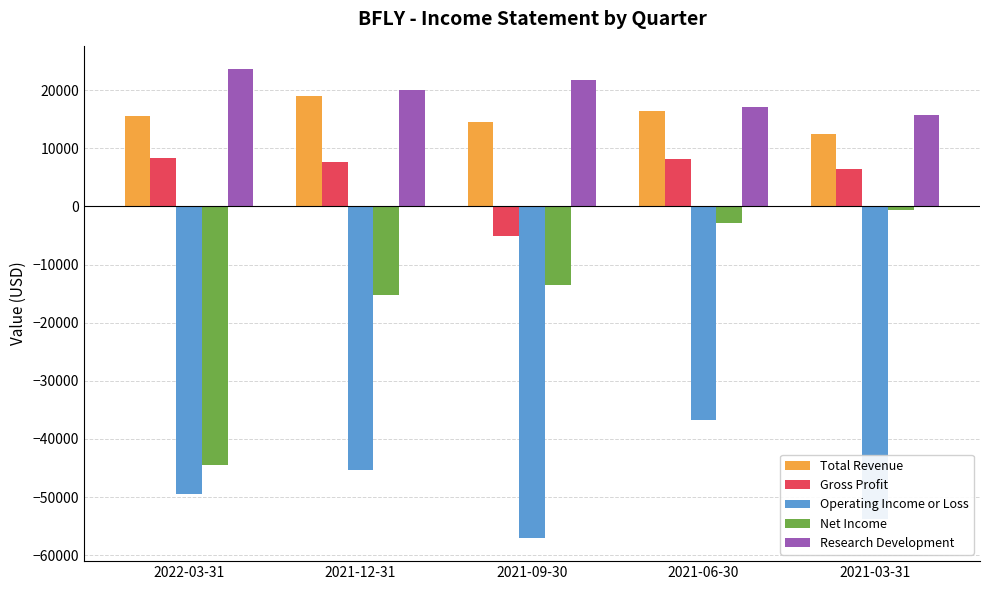

How many data points does each series have?

5